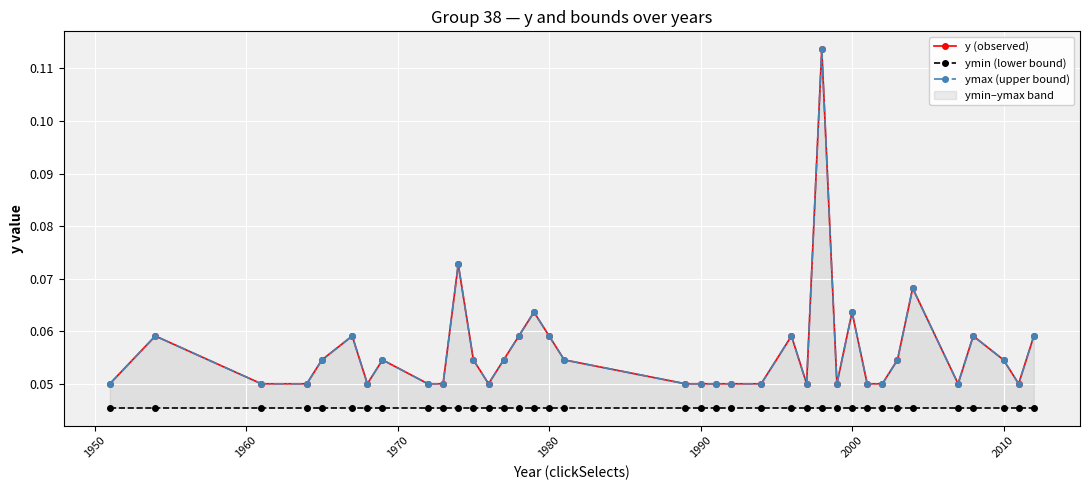

What is the lowest value of the y (observed) series?

0.1